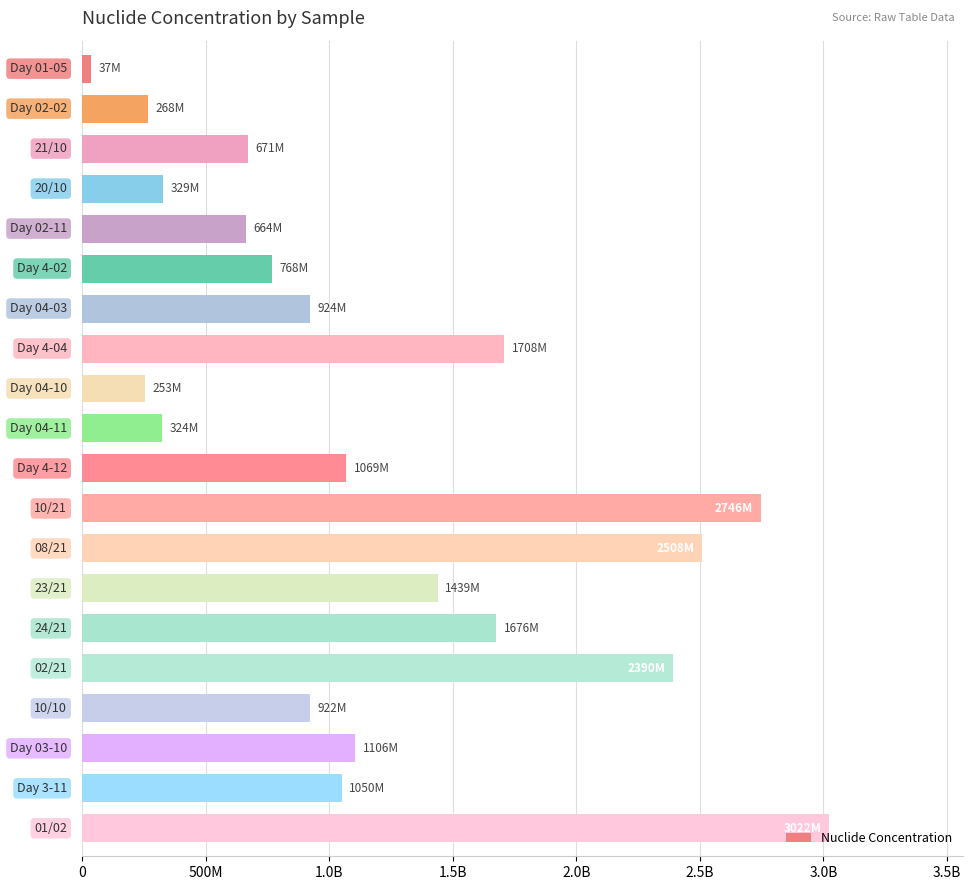

What is the smallest value displayed?

37200000